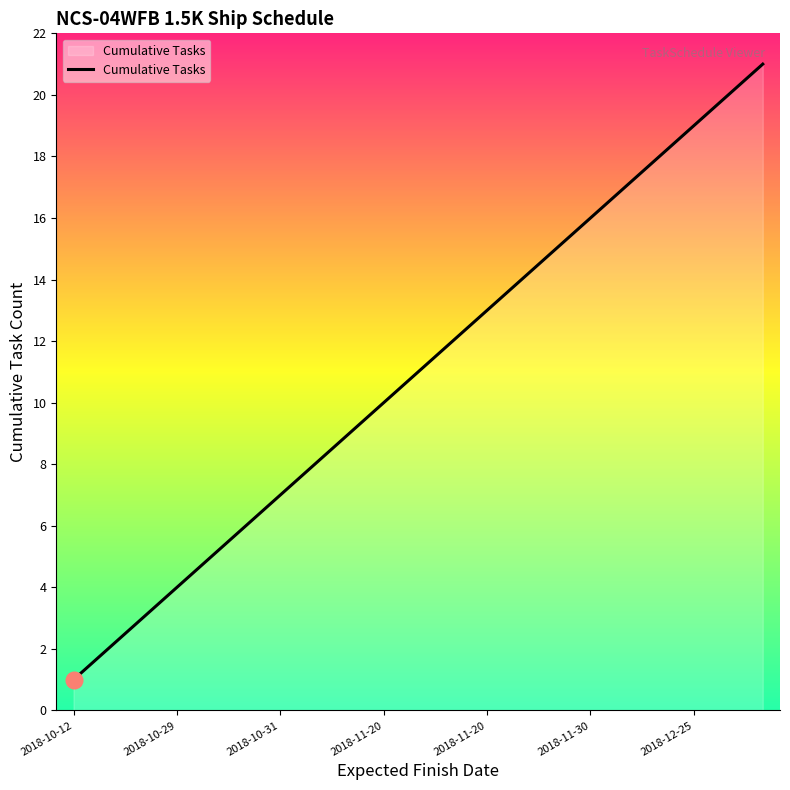

Reading left to right, extract all data points from this chart.

1	2	3	4	5	6	7	8	9	10	11	12	13	14	15	16	17	18	19	20	21